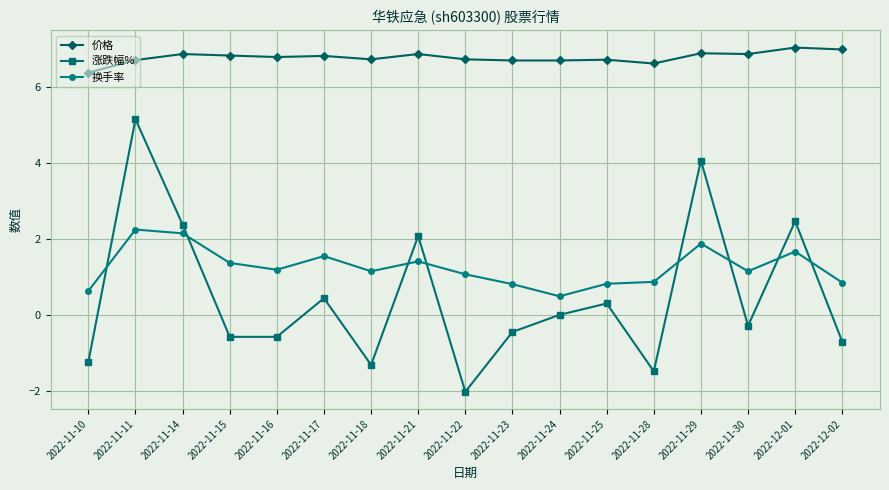

What are all the series names shown in the legend?

价格, 涨跌幅%, 换手率